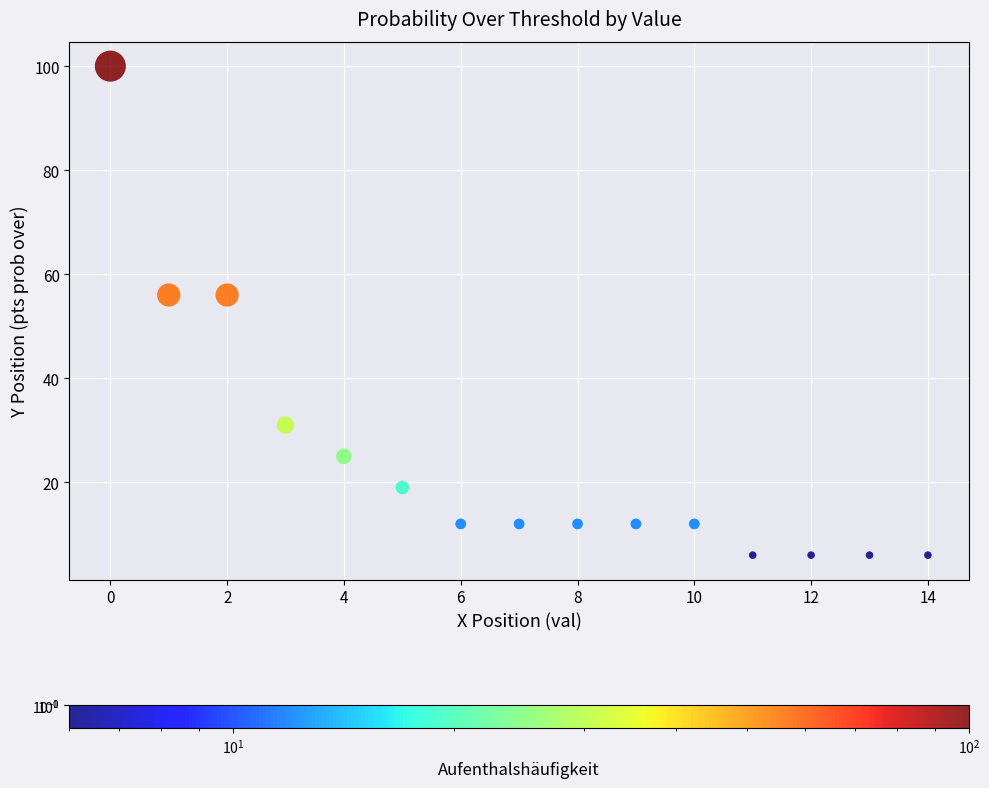

What is the range of Y values (max minus min)?

94